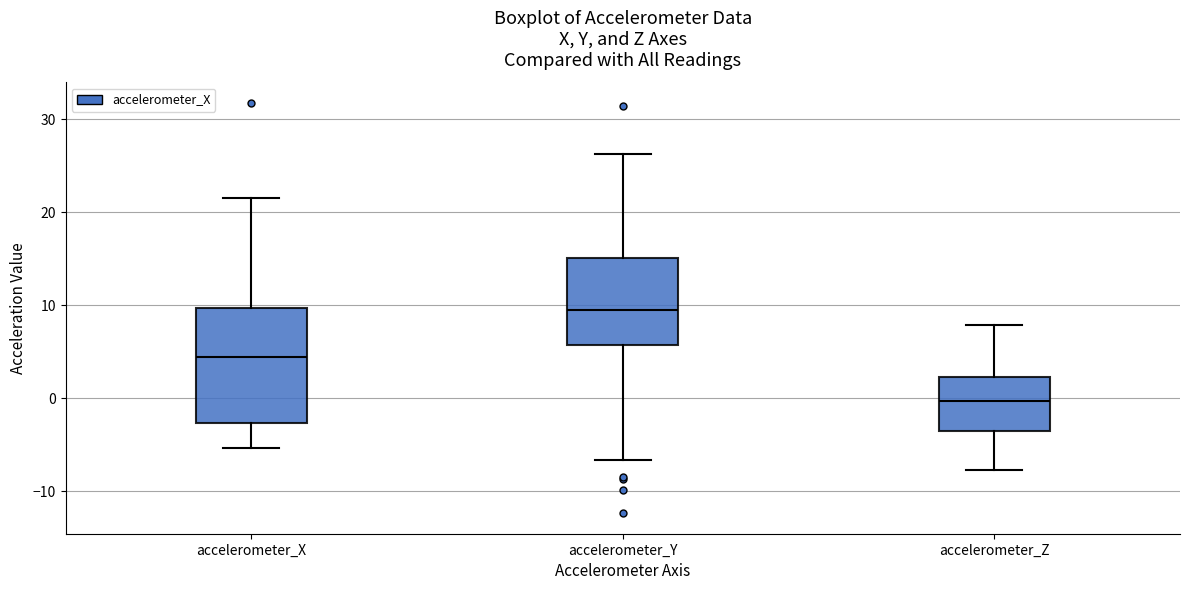

Which box has the highest median line?

accelerometer_Y